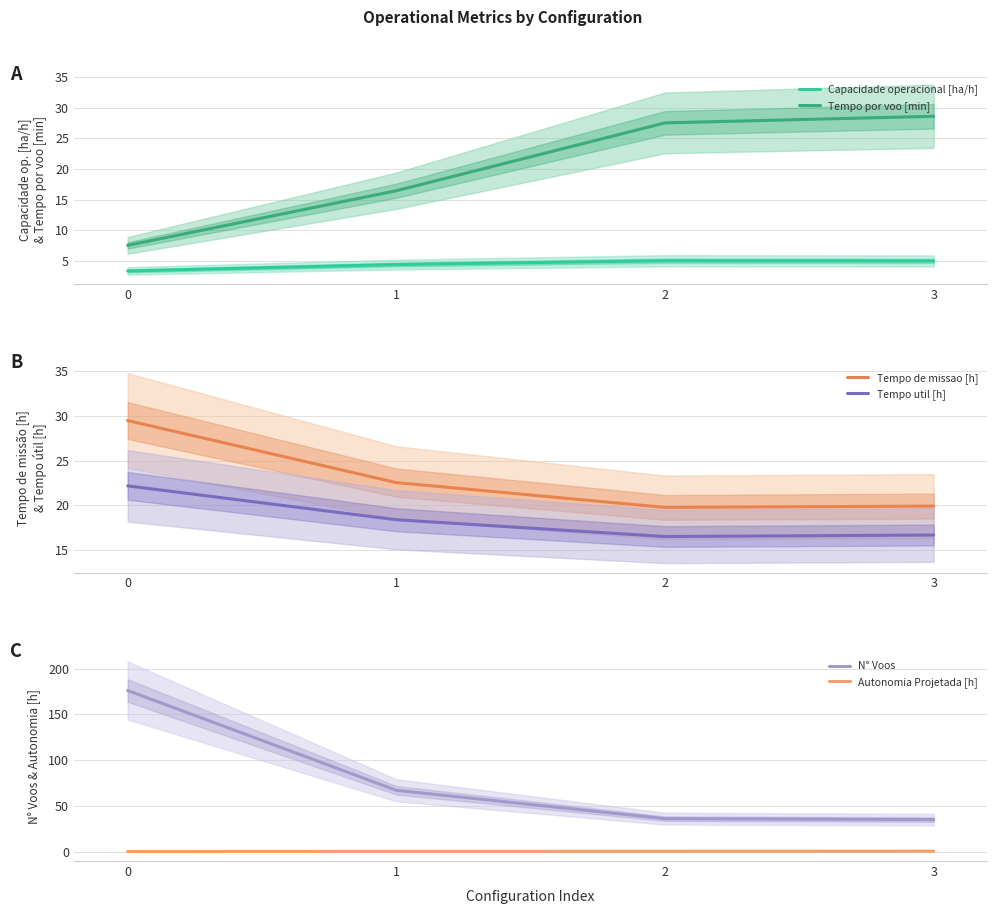

Between 0 and 1, which is larger?

1